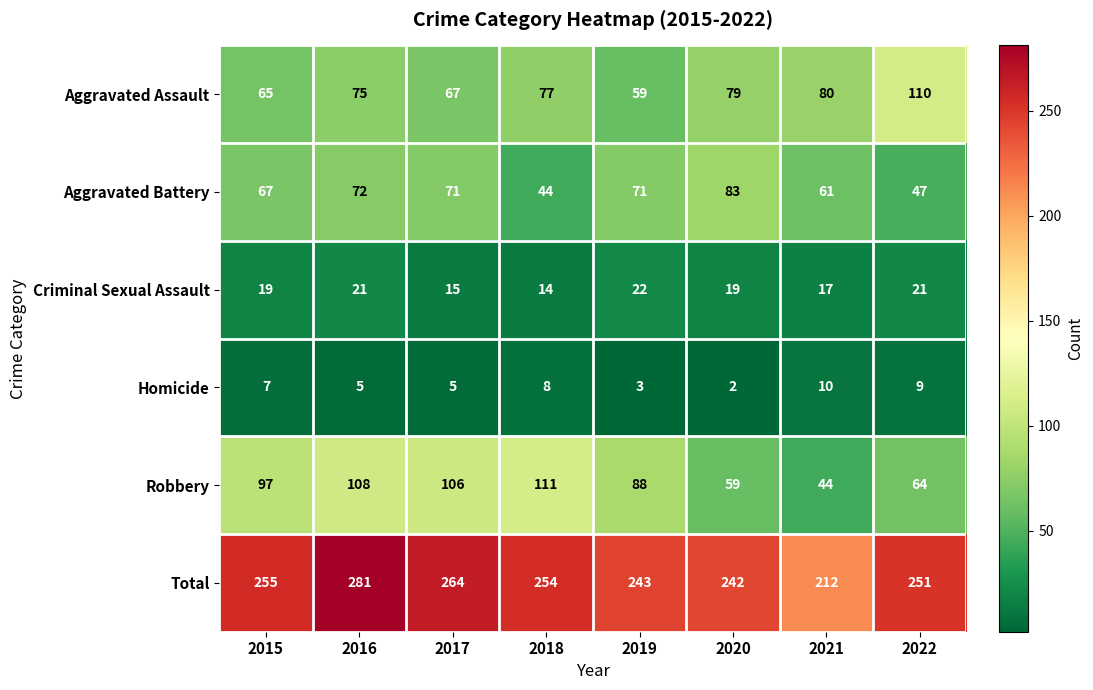

The Aggravated Assault series shows 50 at 2018. True or false?

False